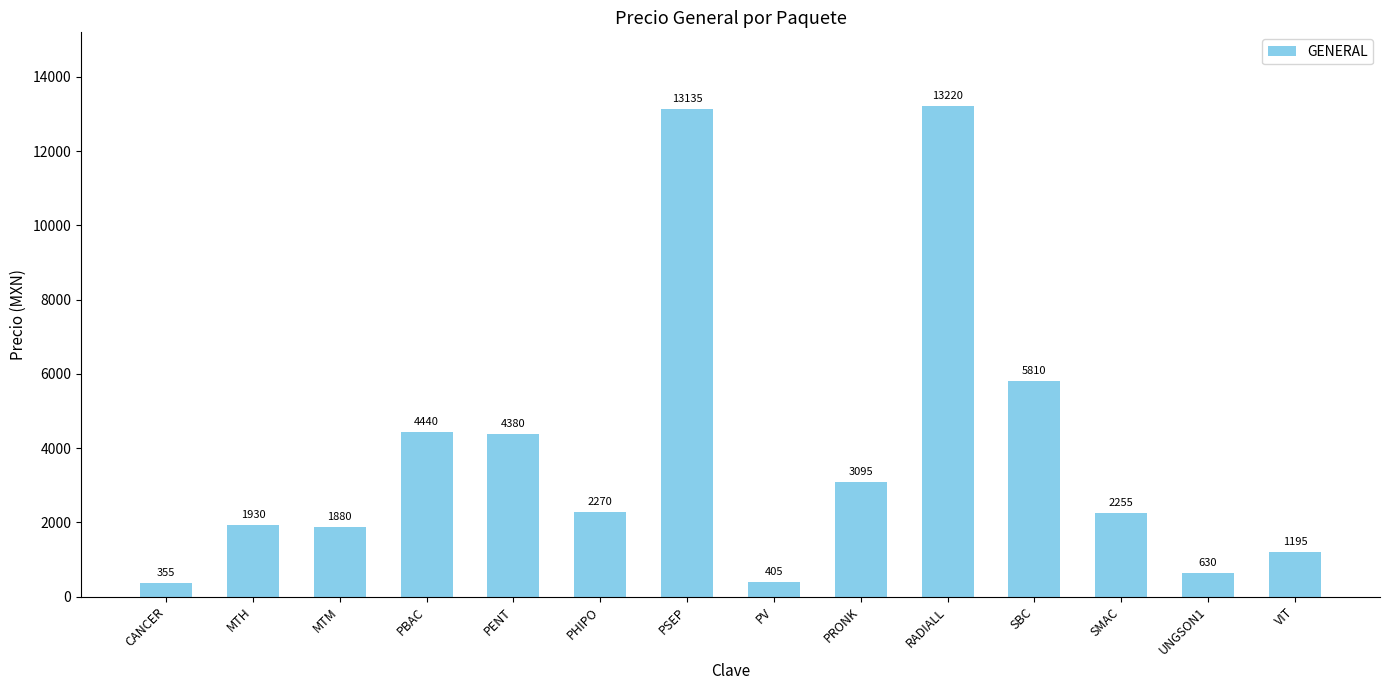

What is the change in value from PHIPO to VIT?

-1075